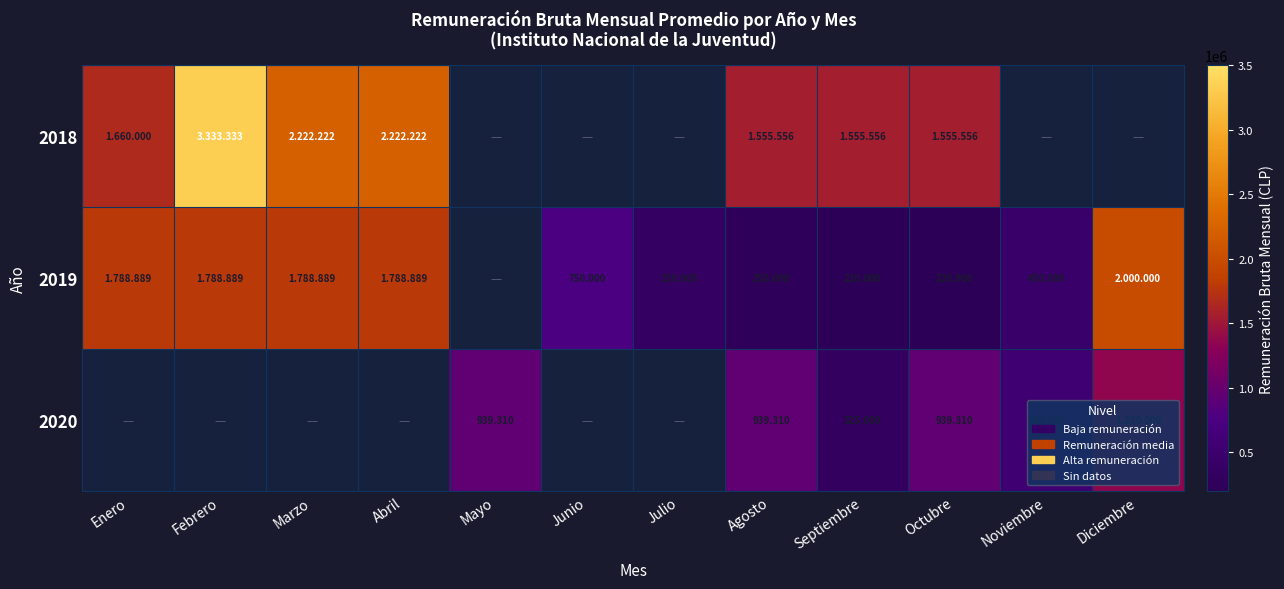

Is it true that 2019 equals 522650.2 at Diciembre?

False